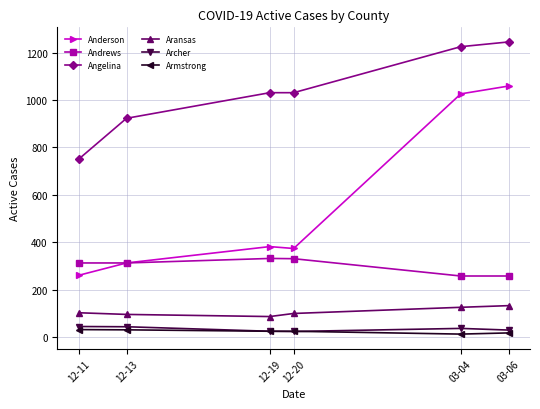

What is the label of the 6th point from the left?

03-06